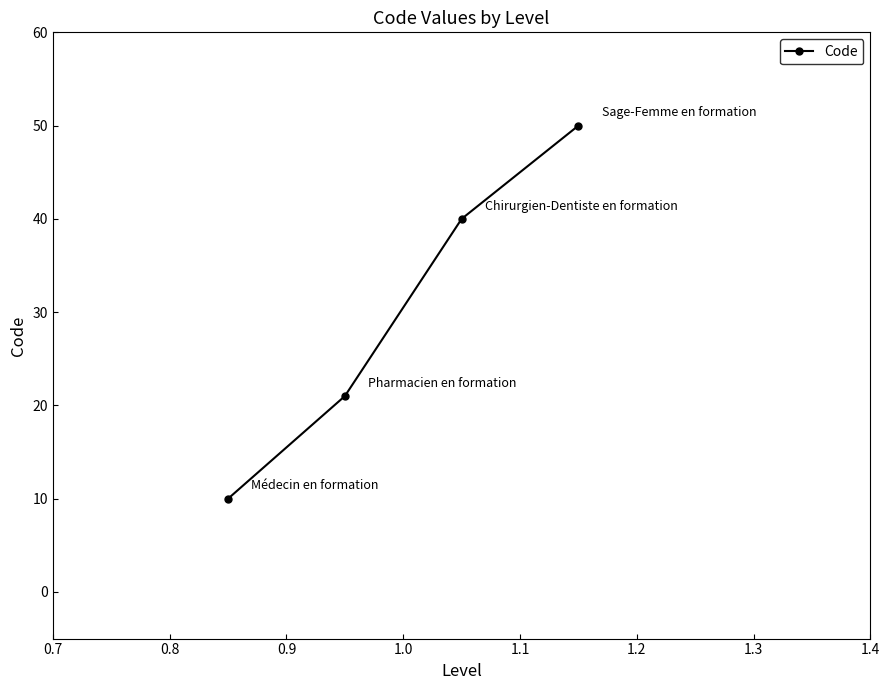

What is the difference between the maximum and minimum values?

40